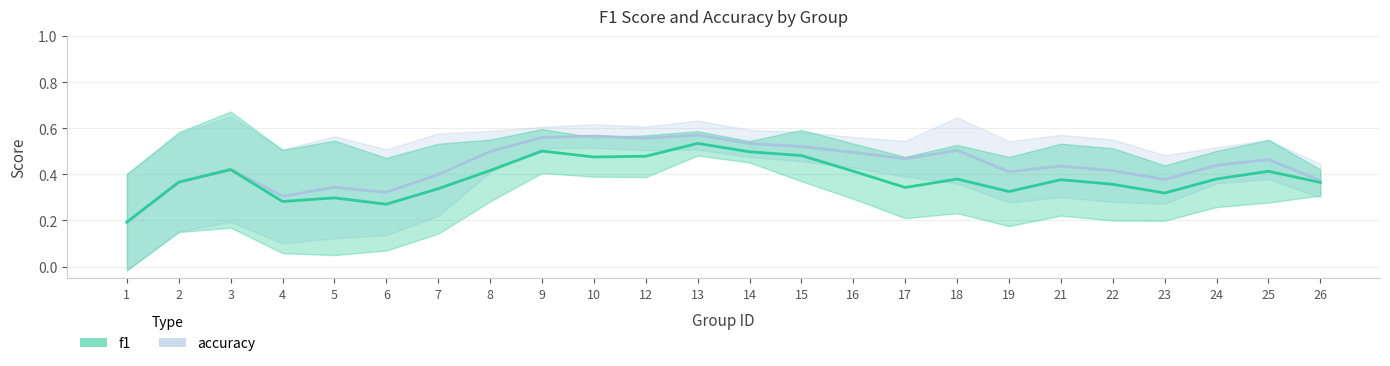

What is the value of the f1 point at the 18th from the left?

0.3